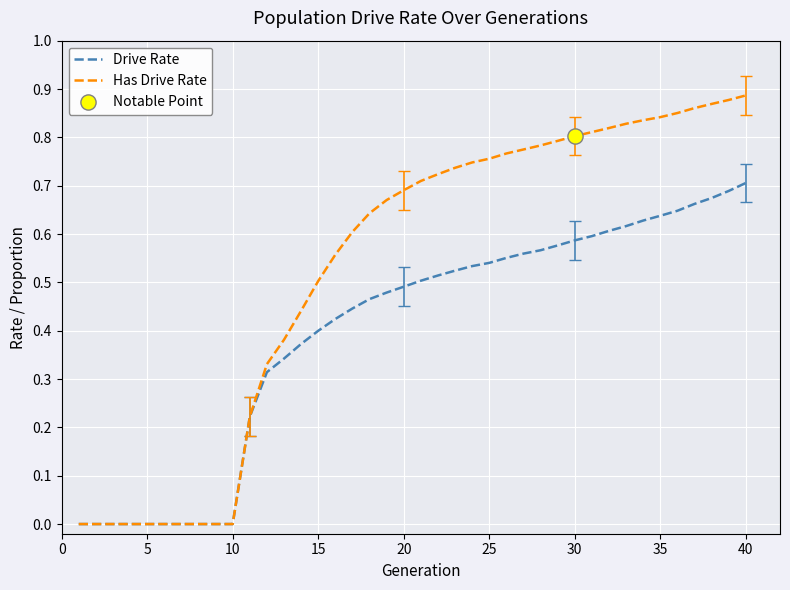

Which series has the largest range (max minus min)?

Has Drive Rate